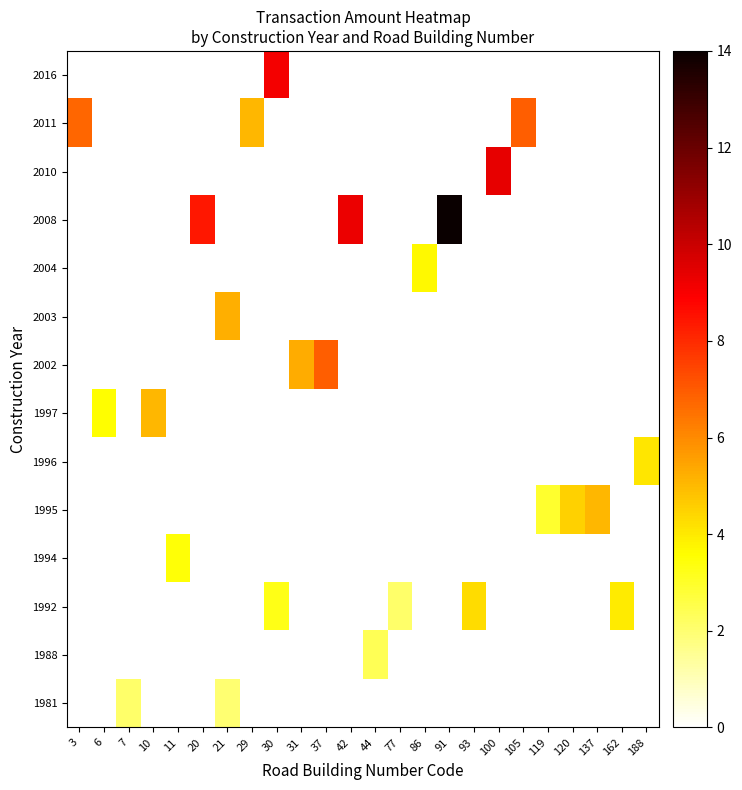

Reading right to left, what are all the values shown in this chart?

1981: 188=0.0	162=0.0	137=0.0	120=0.0	119=0.0	105=0.0	100=0.0	93=0.0	91=0.0	86=0.0	77=0.0	44=0.0	42=0.0	37=0.0	31=0.0	30=0.0	29=0.0	21=2.0	20=0.0	11=0.0	10=0.0	7=2.1	6=0.0	3=0.0
1988: 188=0.0	162=0.0	137=0.0	120=0.0	119=0.0	105=0.0	100=0.0	93=0.0	91=0.0	86=0.0	77=0.0	44=2.4	42=0.0	37=0.0	31=0.0	30=0.0	29=0.0	21=0.0	20=0.0	11=0.0	10=0.0	7=0.0	6=0.0	3=0.0
1992: 188=0.0	162=4.0	137=0.0	120=0.0	119=0.0	105=0.0	100=0.0	93=4.3	91=0.0	86=0.0	77=2.1	44=0.0	42=0.0	37=0.0	31=0.0	30=3.2	29=0.0	21=0.0	20=0.0	11=0.0	10=0.0	7=0.0	6=0.0	3=0.0
1994: 188=0.0	162=0.0	137=0.0	120=0.0	119=0.0	105=0.0	100=0.0	93=0.0	91=0.0	86=0.0	77=0.0	44=0.0	42=0.0	37=0.0	31=0.0	30=0.0	29=0.0	21=0.0	20=0.0	11=3.5	10=0.0	7=0.0	6=0.0	3=0.0
1995: 188=0.0	162=0.0	137=5.1	120=4.5	119=2.9	105=0.0	100=0.0	93=0.0	91=0.0	86=0.0	77=0.0	44=0.0	42=0.0	37=0.0	31=0.0	30=0.0	29=0.0	21=0.0	20=0.0	11=0.0	10=0.0	7=0.0	6=0.0	3=0.0
1996: 188=4.1	162=0.0	137=0.0	120=0.0	119=0.0	105=0.0	100=0.0	93=0.0	91=0.0	86=0.0	77=0.0	44=0.0	42=0.0	37=0.0	31=0.0	30=0.0	29=0.0	21=0.0	20=0.0	11=0.0	10=0.0	7=0.0	6=0.0	3=0.0
1997: 188=0.0	162=0.0	137=0.0	120=0.0	119=0.0	105=0.0	100=0.0	93=0.0	91=0.0	86=0.0	77=0.0	44=0.0	42=0.0	37=0.0	31=0.0	30=0.0	29=0.0	21=0.0	20=0.0	11=0.0	10=5.1	7=0.0	6=3.6	3=0.0
2002: 188=0.0	162=0.0	137=0.0	120=0.0	119=0.0	105=0.0	100=0.0	93=0.0	91=0.0	86=0.0	77=0.0	44=0.0	42=0.0	37=6.9	31=5.3	30=0.0	29=0.0	21=0.0	20=0.0	11=0.0	10=0.0	7=0.0	6=0.0	3=0.0
2003: 188=0.0	162=0.0	137=0.0	120=0.0	119=0.0	105=0.0	100=0.0	93=0.0	91=0.0	86=0.0	77=0.0	44=0.0	42=0.0	37=0.0	31=0.0	30=0.0	29=0.0	21=5.2	20=0.0	11=0.0	10=0.0	7=0.0	6=0.0	3=0.0
2004: 188=0.0	162=0.0	137=0.0	120=0.0	119=0.0	105=0.0	100=0.0	93=0.0	91=0.0	86=3.7	77=0.0	44=0.0	42=0.0	37=0.0	31=0.0	30=0.0	29=0.0	21=0.0	20=0.0	11=0.0	10=0.0	7=0.0	6=0.0	3=0.0
2008: 188=0.0	162=0.0	137=0.0	120=0.0	119=0.0	105=0.0	100=0.0	93=0.0	91=14.0	86=0.0	77=0.0	44=0.0	42=9.3	37=0.0	31=0.0	30=0.0	29=0.0	21=0.0	20=8.4	11=0.0	10=0.0	7=0.0	6=0.0	3=0.0
2010: 188=0.0	162=0.0	137=0.0	120=0.0	119=0.0	105=0.0	100=9.4	93=0.0	91=0.0	86=0.0	77=0.0	44=0.0	42=0.0	37=0.0	31=0.0	30=0.0	29=0.0	21=0.0	20=0.0	11=0.0	10=0.0	7=0.0	6=0.0	3=0.0
2011: 188=0.0	162=0.0	137=0.0	120=0.0	119=0.0	105=6.9	100=0.0	93=0.0	91=0.0	86=0.0	77=0.0	44=0.0	42=0.0	37=0.0	31=0.0	30=0.0	29=5.1	21=0.0	20=0.0	11=0.0	10=0.0	7=0.0	6=0.0	3=6.7
2016: 188=0.0	162=0.0	137=0.0	120=0.0	119=0.0	105=0.0	100=0.0	93=0.0	91=0.0	86=0.0	77=0.0	44=0.0	42=0.0	37=0.0	31=0.0	30=9.1	29=0.0	21=0.0	20=0.0	11=0.0	10=0.0	7=0.0	6=0.0	3=0.0